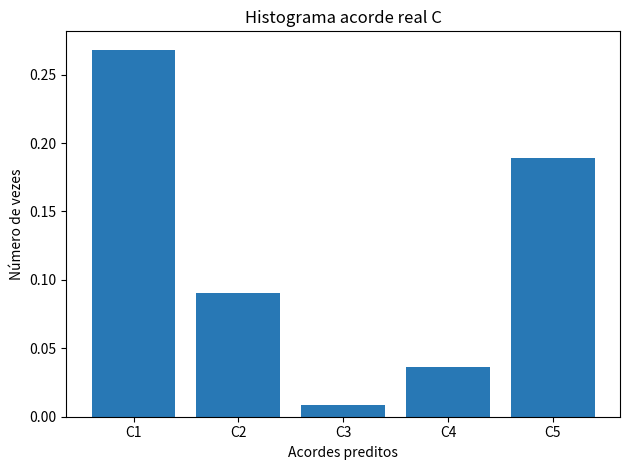

How many distinct data groups are displayed?

1